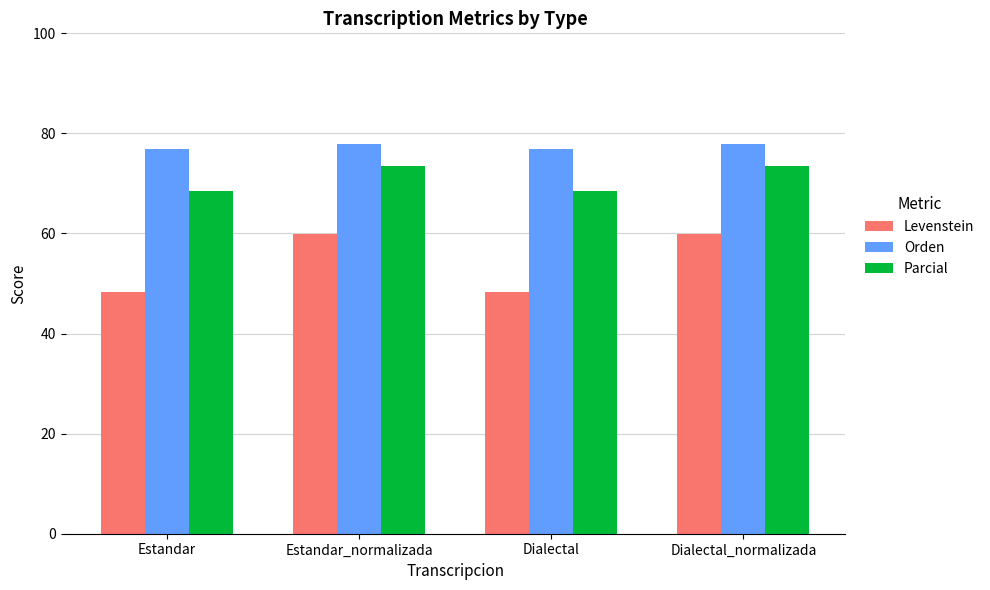

The value of Parcial at Dialectal_normalizada is 73.4. True or false?

True